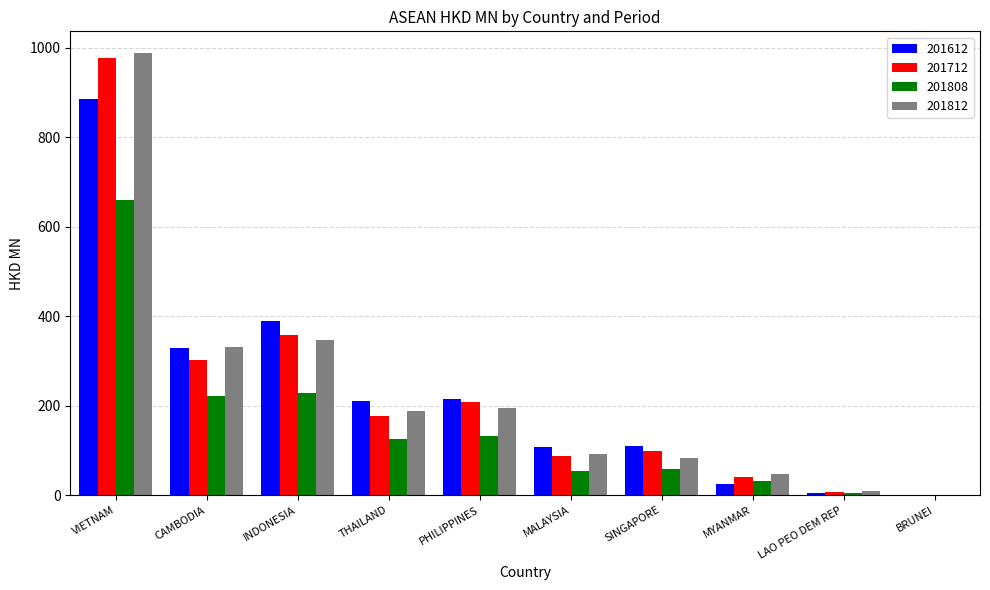

True or false: 201812 has a value of 0.1 at BRUNEI.

True